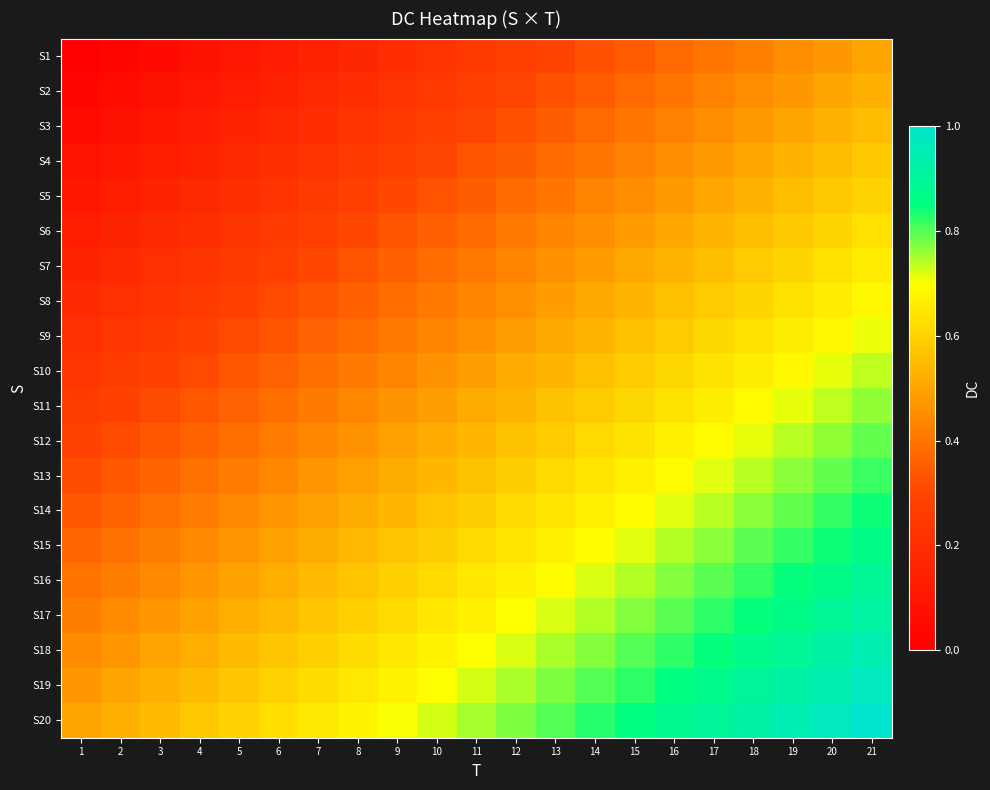

How many distinct data groups are displayed?

20